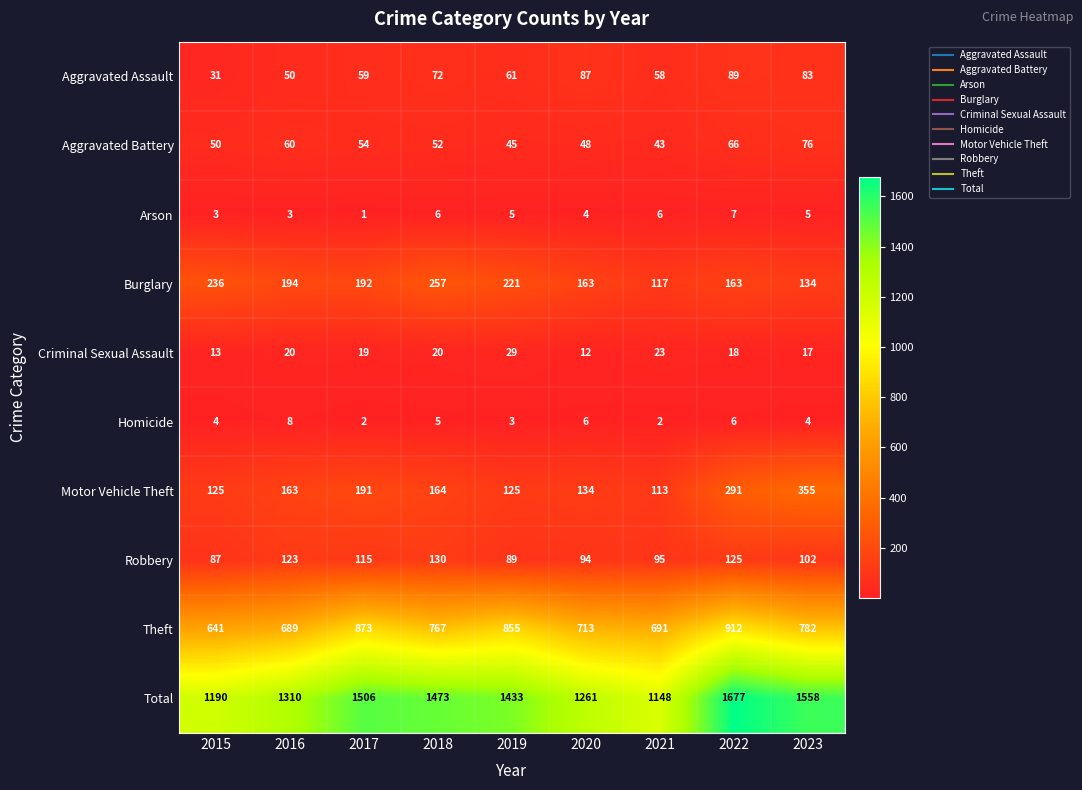

What is the difference between the Criminal Sexual Assault values at 2015 and 2018?

7